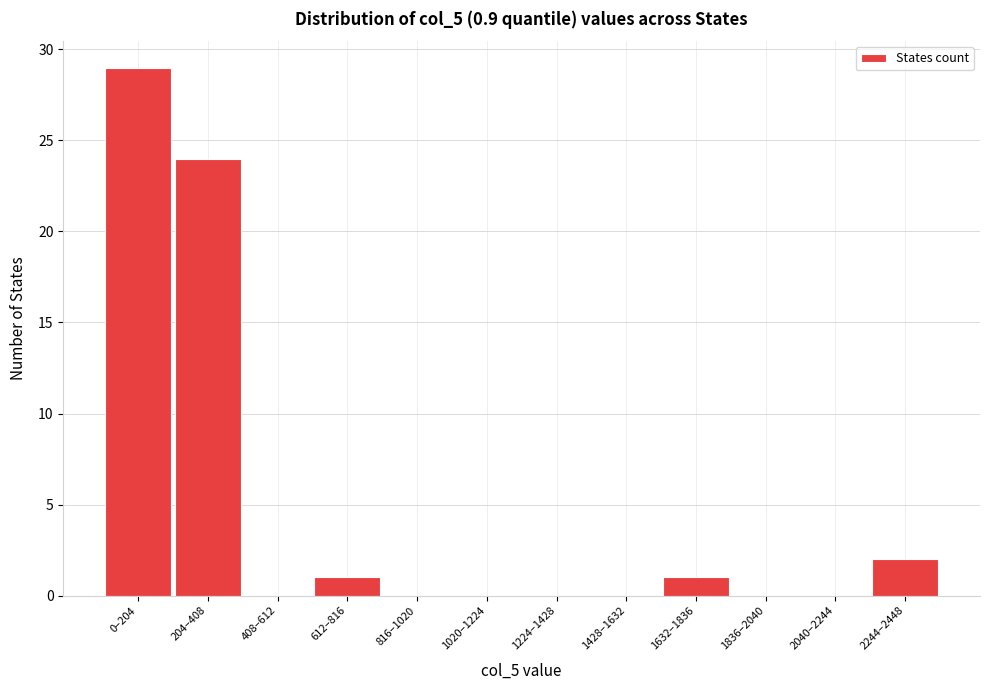

Reading left to right, list all the values displayed in this chart.

0–204=29	204–408=24	408–612=0	612–816=1	816–1020=0	1020–1224=0	1224–1428=0	1428–1632=0	1632–1836=1	1836–2040=0	2040–2244=0	2244–2448=2